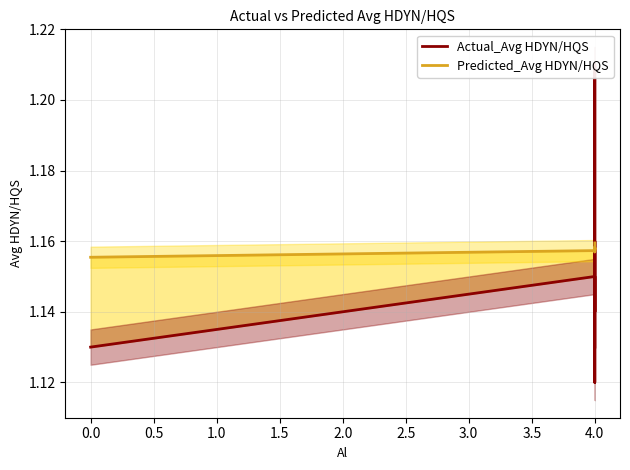

How many lines are shown in the chart?

2